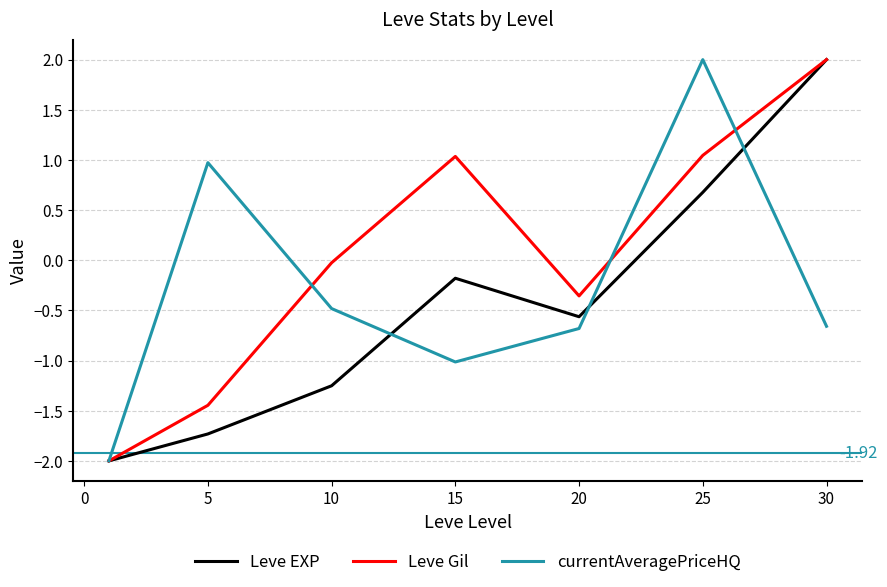

Which series has the largest total across all categories?

Leve Gil